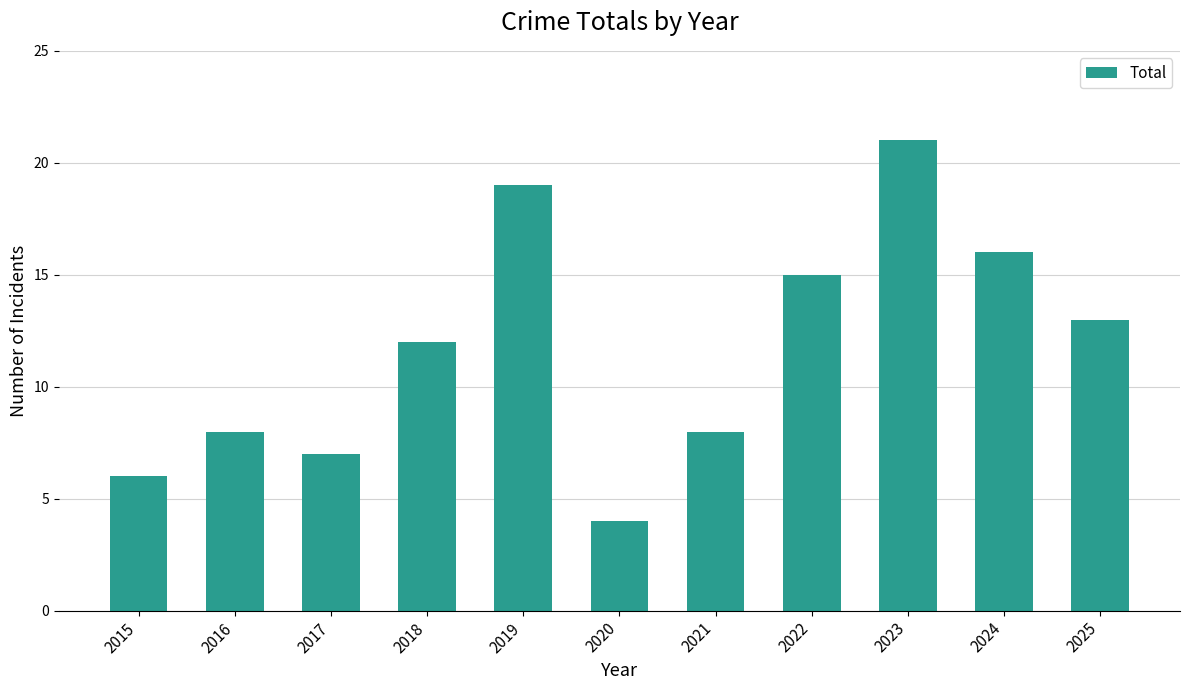

What is the approximate value at 2024?

16